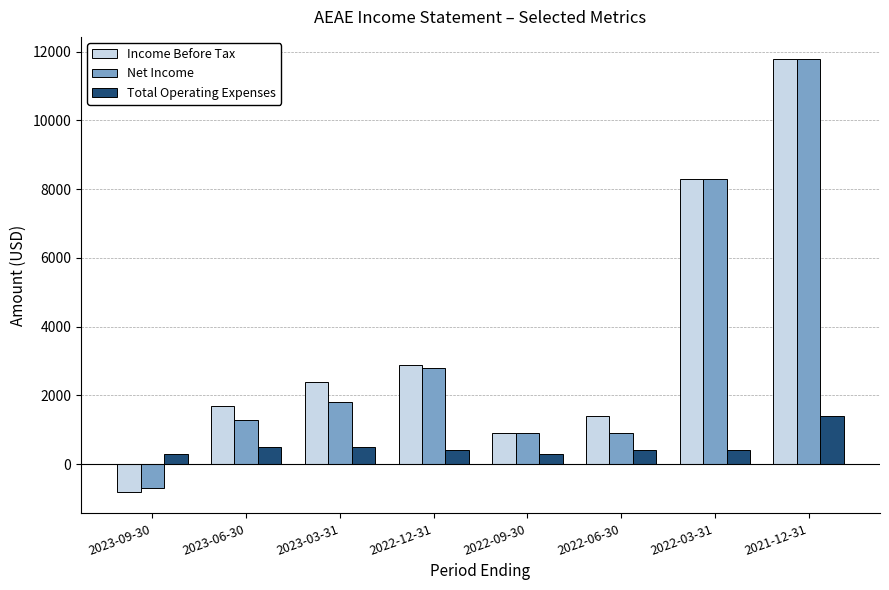

What is the average value of the Net Income series?

3388